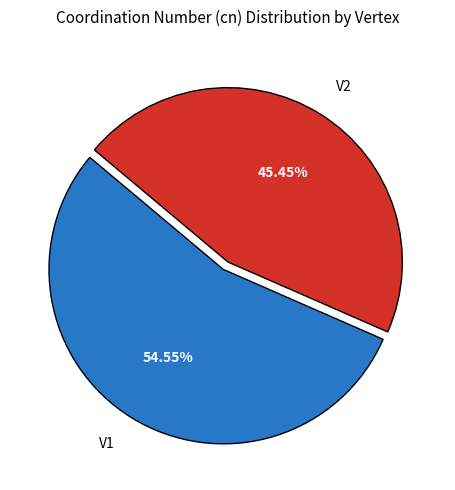

How much of the chart is everything except V2?

54.5%